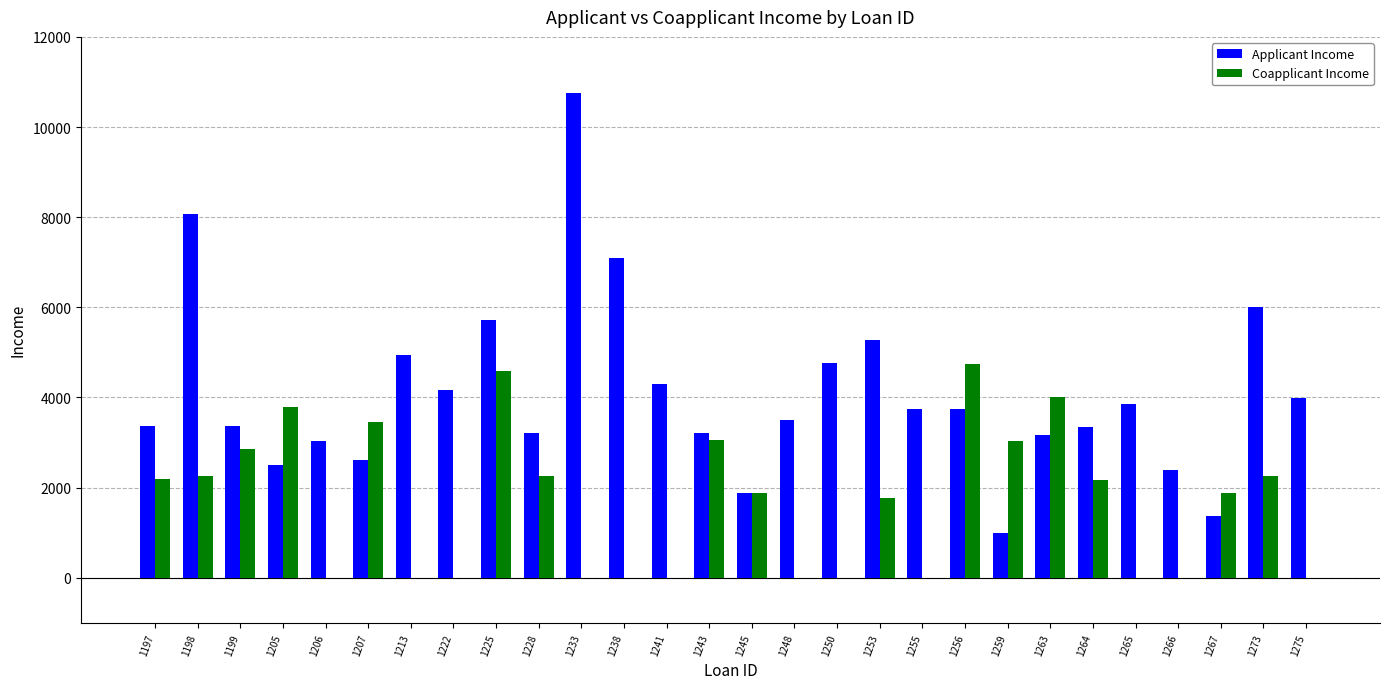

The value of Coapplicant Income at 1222 is 0. True or false?

True